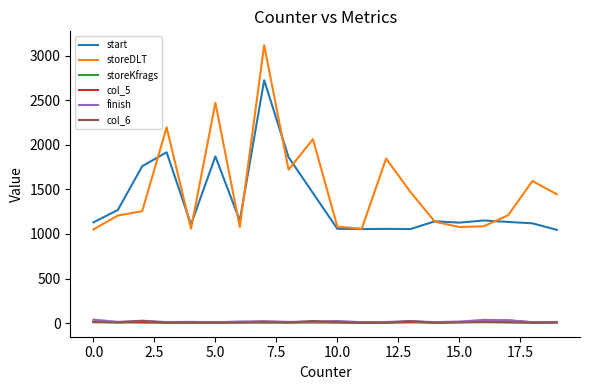

What is the greatest value displayed?

3117